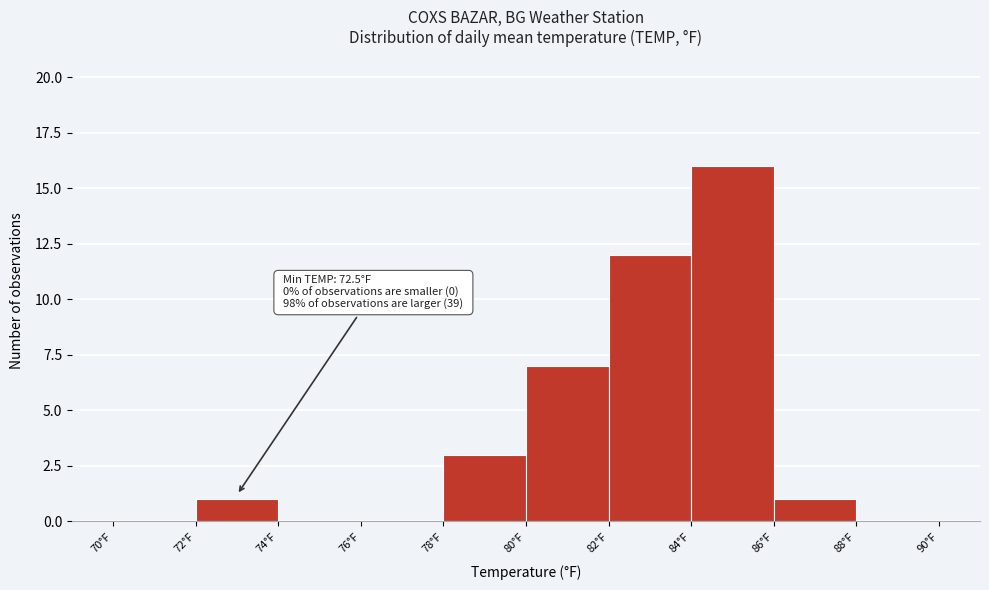

Over which range of the x-axis is the bar tallest?

84 to 86